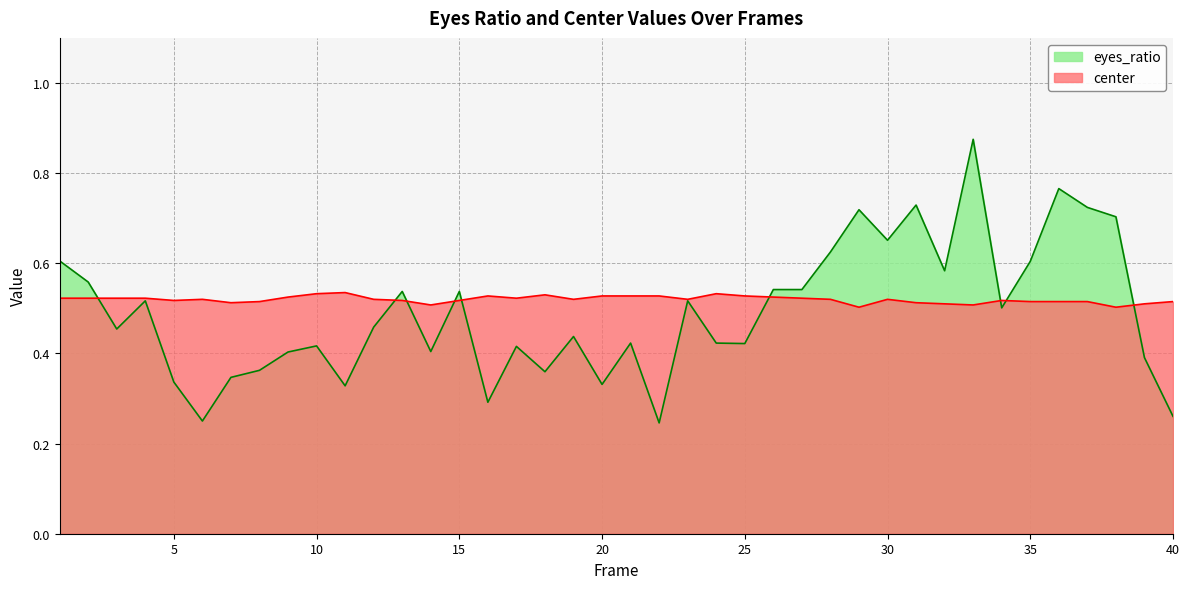

What is the average value of the center_norm series?

0.5